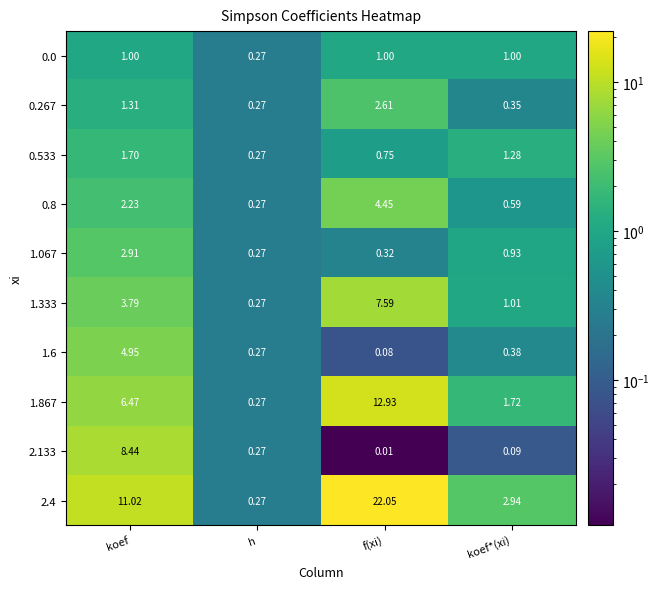

Rank the categories by 1.333 value from highest to lowest.

f(xi), koef, koef*(xi), h